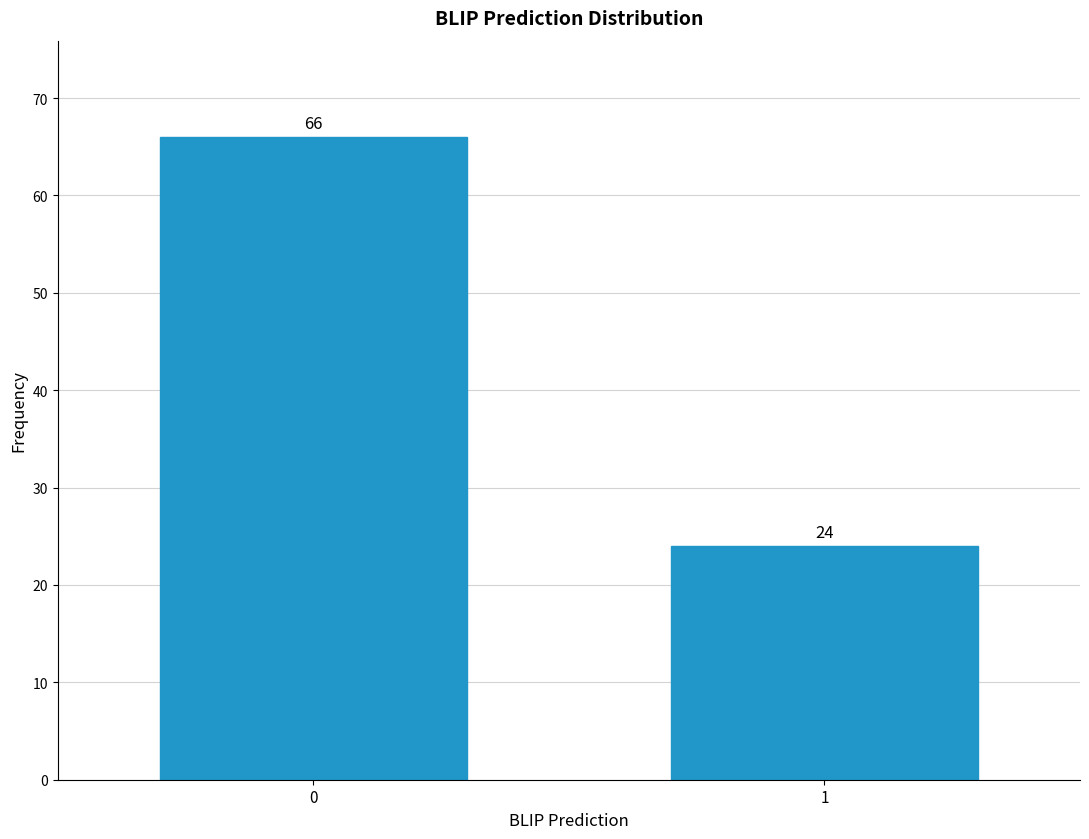

Reading right to left, list all the values displayed in this chart.

24	66